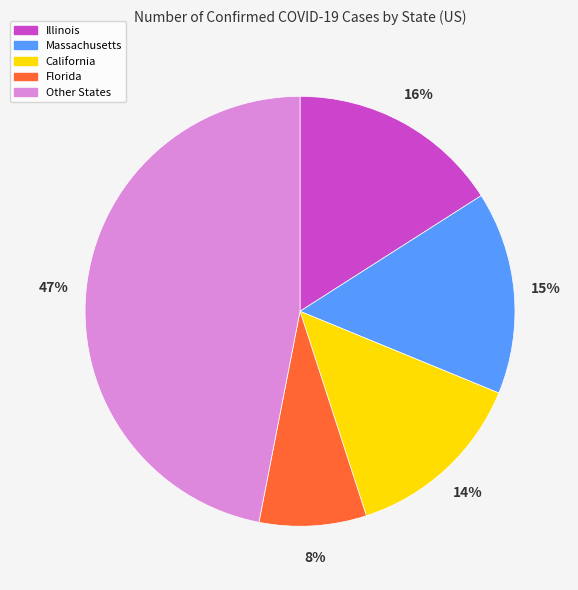

To the nearest percent, what is the average slice percentage?

20%